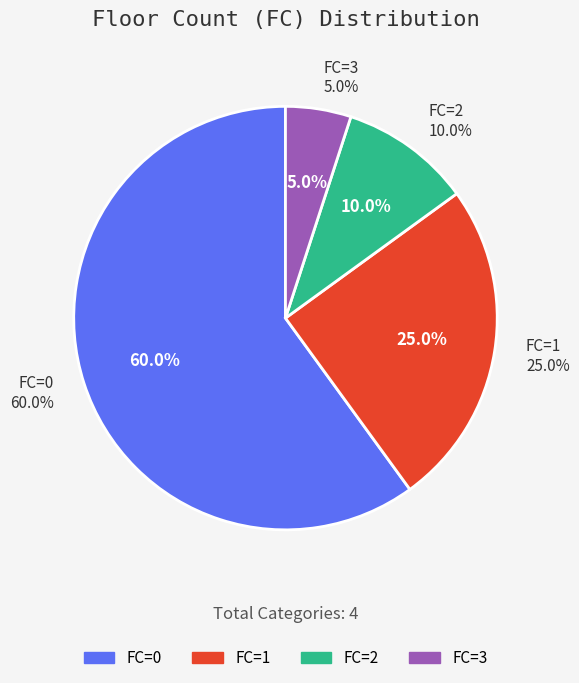

To the nearest percent, what percentage of the pie is FC=1?

25%